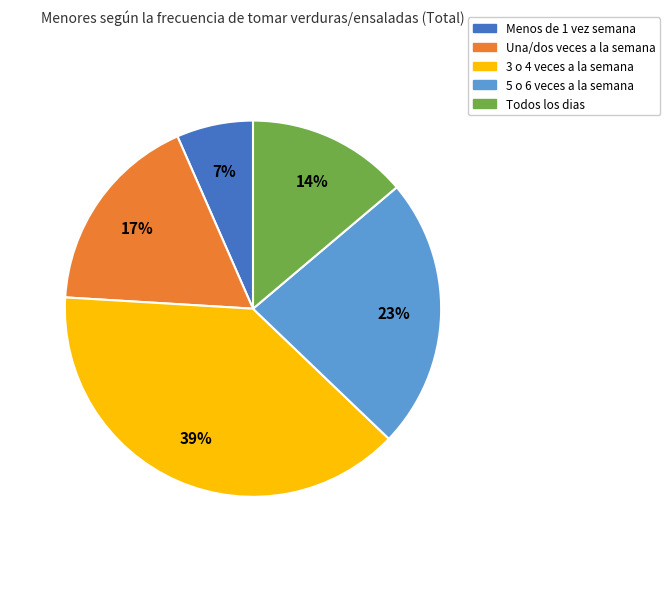

The 5 o 6 veces a la semana slice represents 23% of the pie. True or false?

True